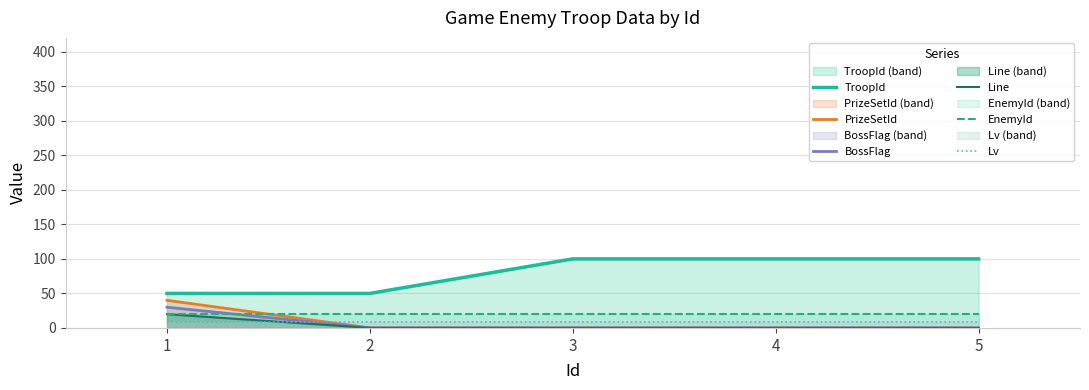

What value does the EnemyId series have at 5?

20